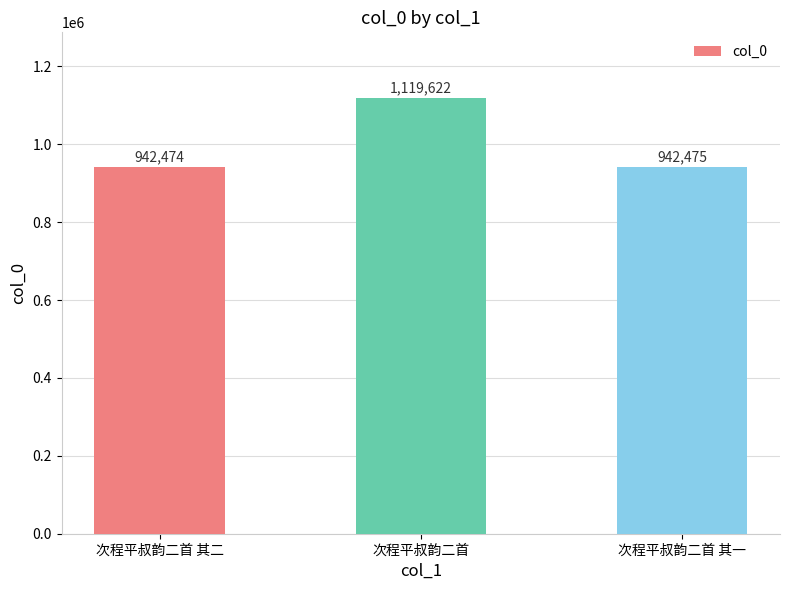

What is the sum of all values?

3004571